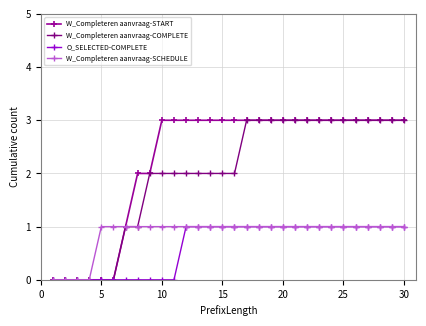

How many values in the W_Completeren aanvraag-START series are below 3?

9